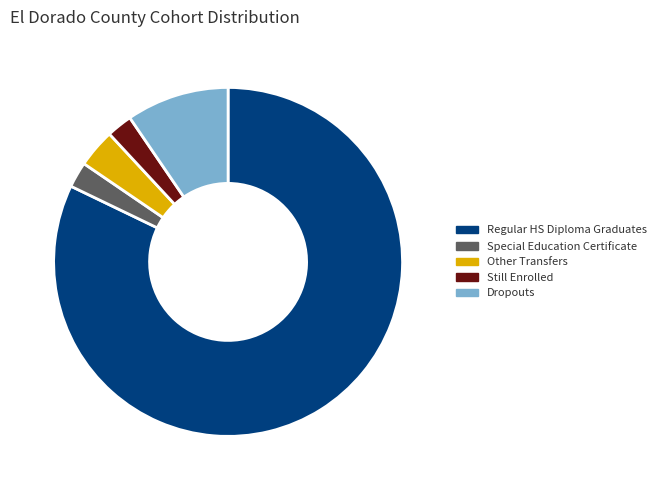

Which slice is the largest?

Regular HS Diploma Graduates